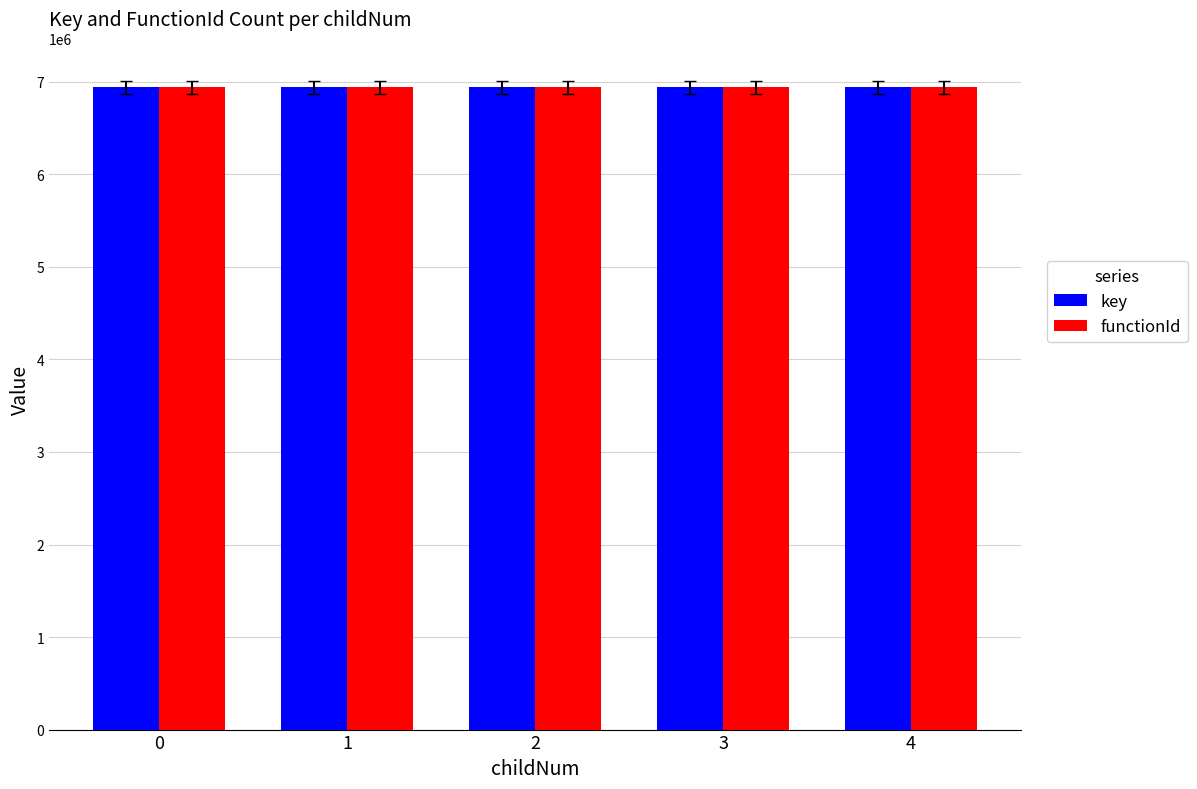

What value does the key series have at 1?

6940656